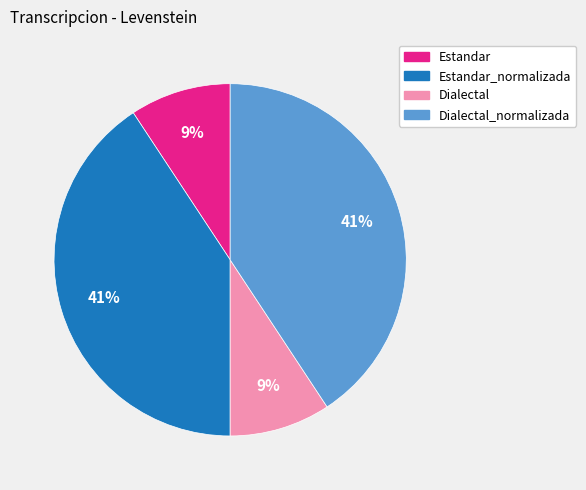

To the nearest percent, what is the average slice percentage?

25%